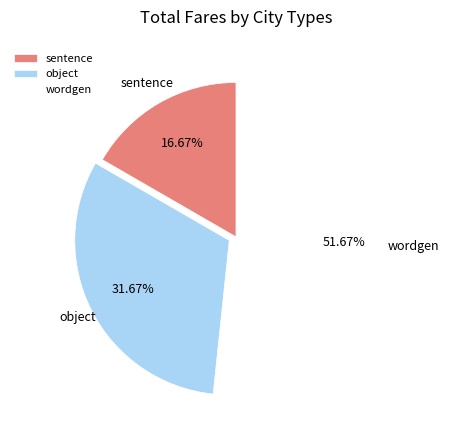

To the nearest percent, what is the combined percentage of object and wordgen?

83%